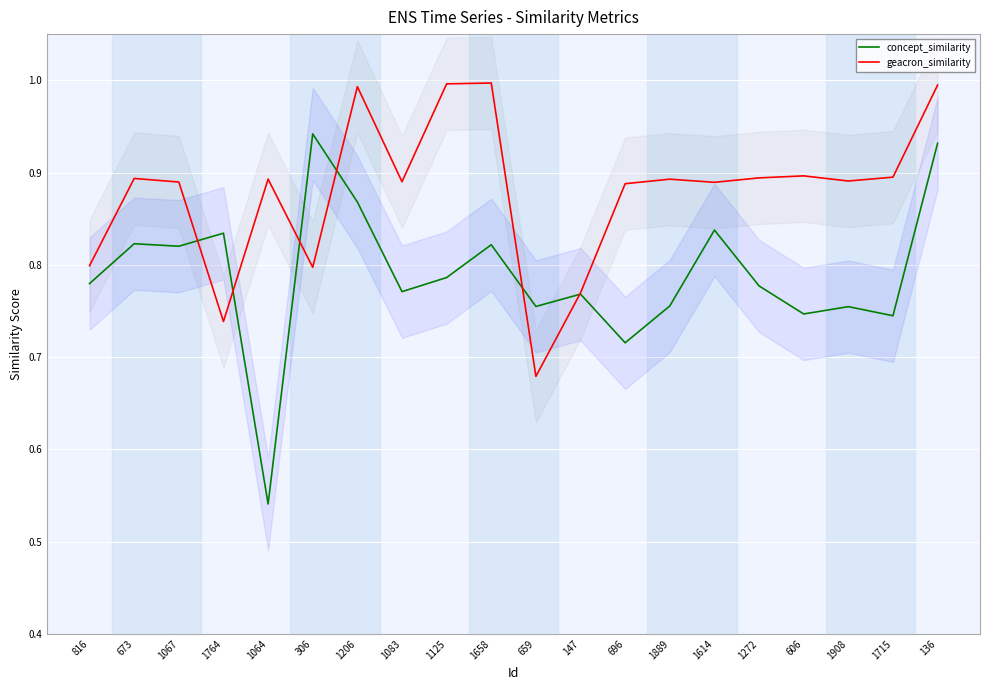

Reading left to right, list all the values displayed in this chart.

concept_similarity: 0.8	0.8	0.8	0.8	0.5	0.9	0.9	0.8	0.8	0.8	0.8	0.8	0.7	0.8	0.8	0.8	0.7	0.8	0.7	0.9
geacron_similarity: 0.8	0.9	0.9	0.7	0.9	0.8	1.0	0.9	1.0	1.0	0.7	0.8	0.9	0.9	0.9	0.9	0.9	0.9	0.9	1.0